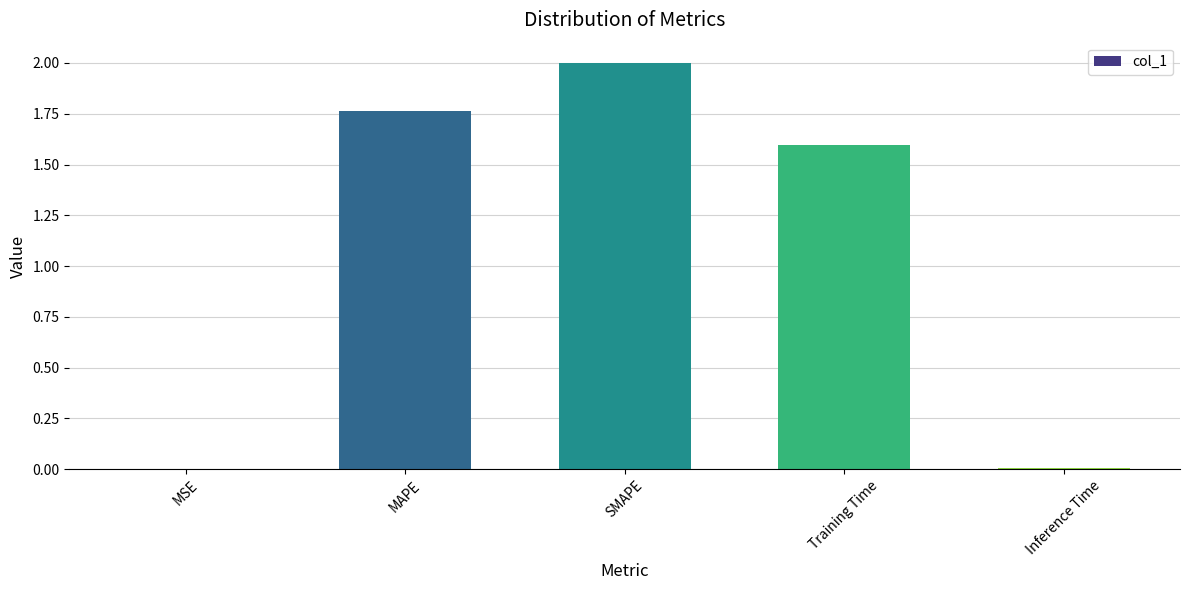

What is the change in value from MAPE to Inference Time?

-1.8